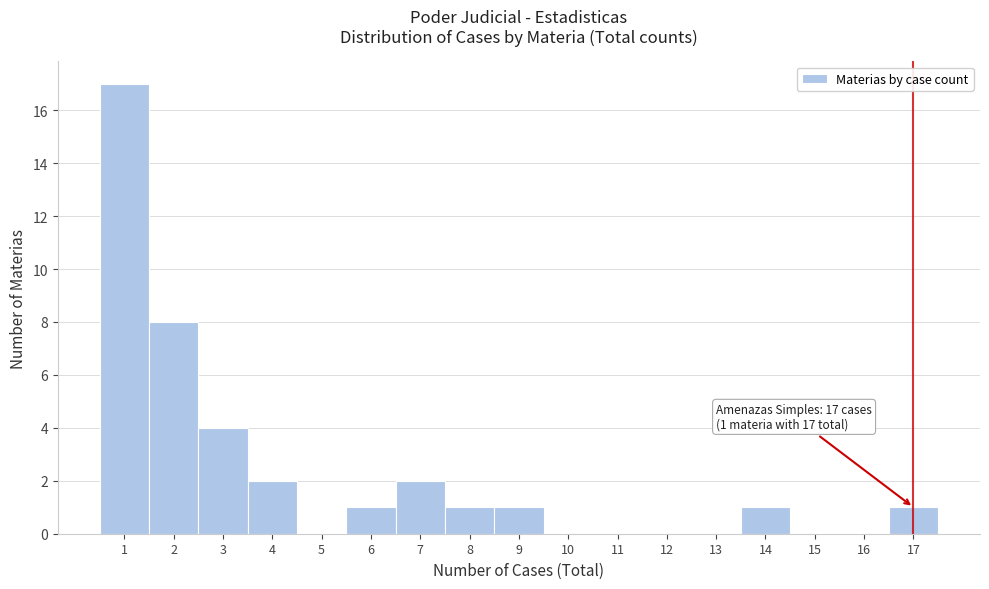

Which range on the x-axis has the tallest bar?

0.5 to 1.5